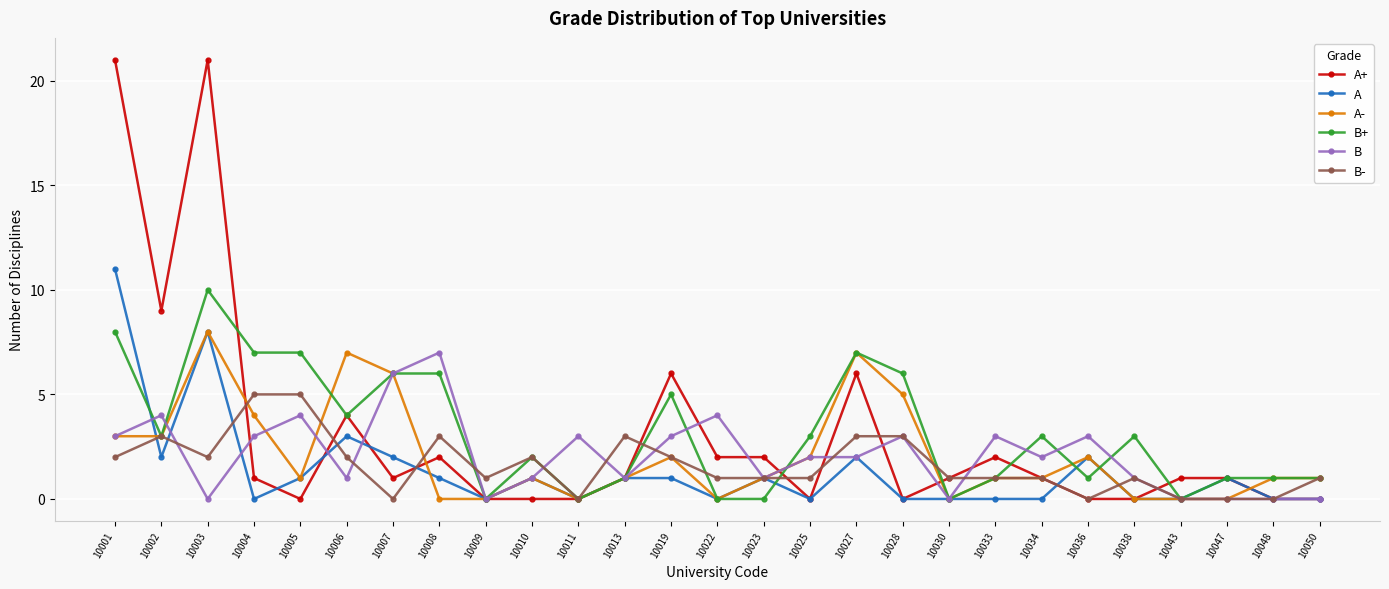

What is the spread (max minus min) of values at 10033?

3